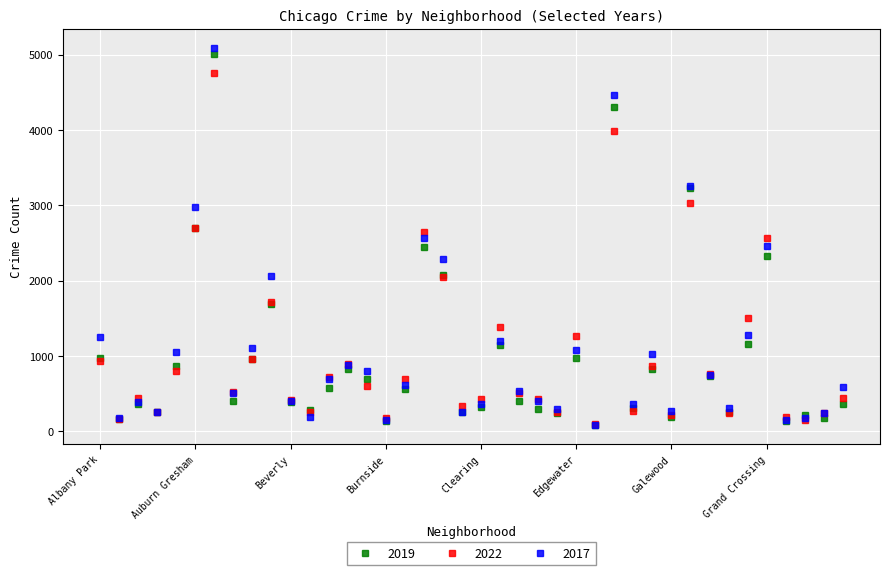

True or false: 2017 has more than 0 interior local peaks.

True